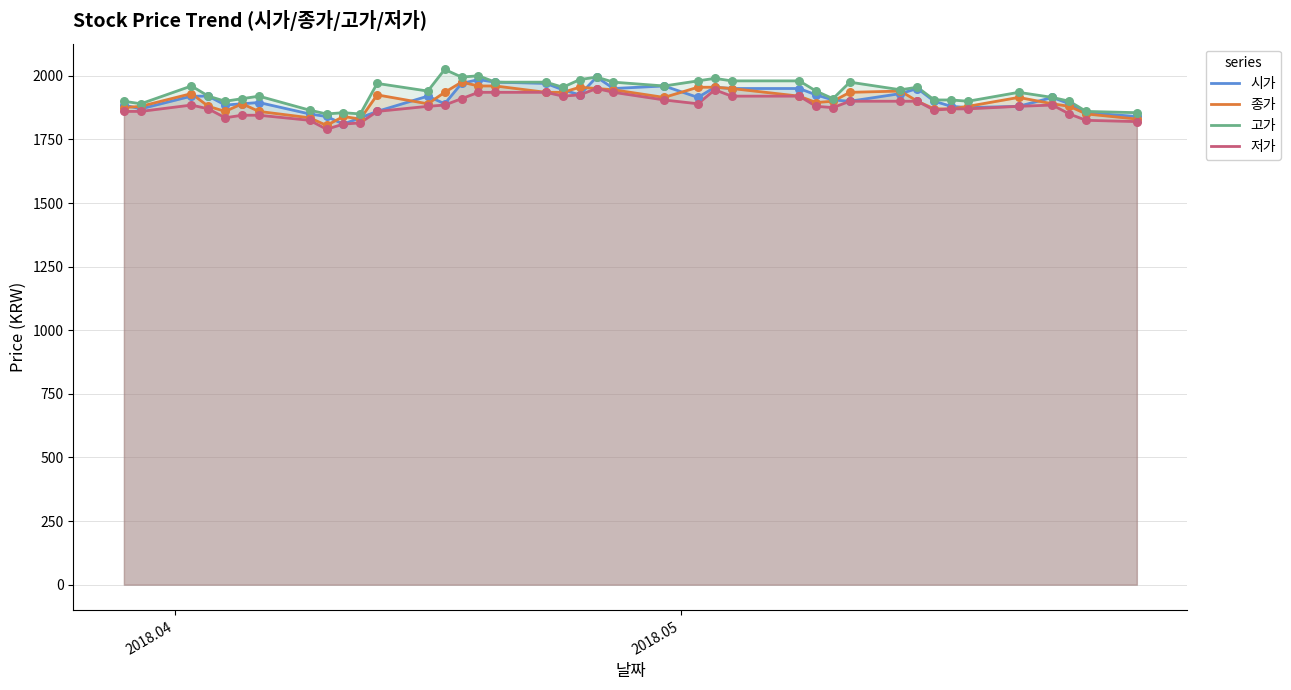

What is the lowest value of the 저가 series?

1790